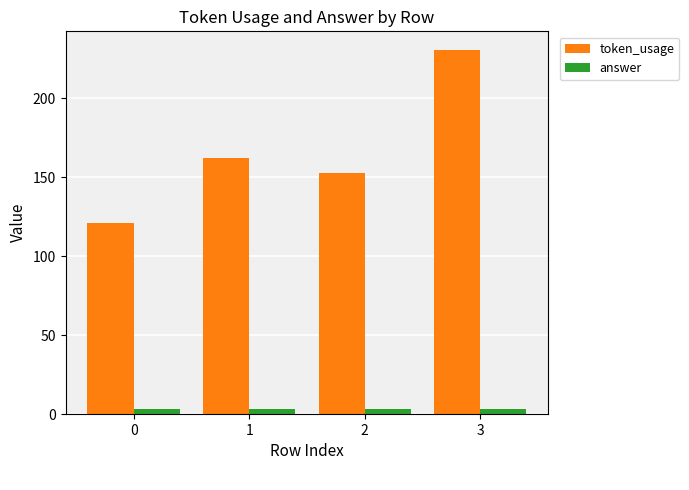

The value of token_usage at 3 is 389. True or false?

False